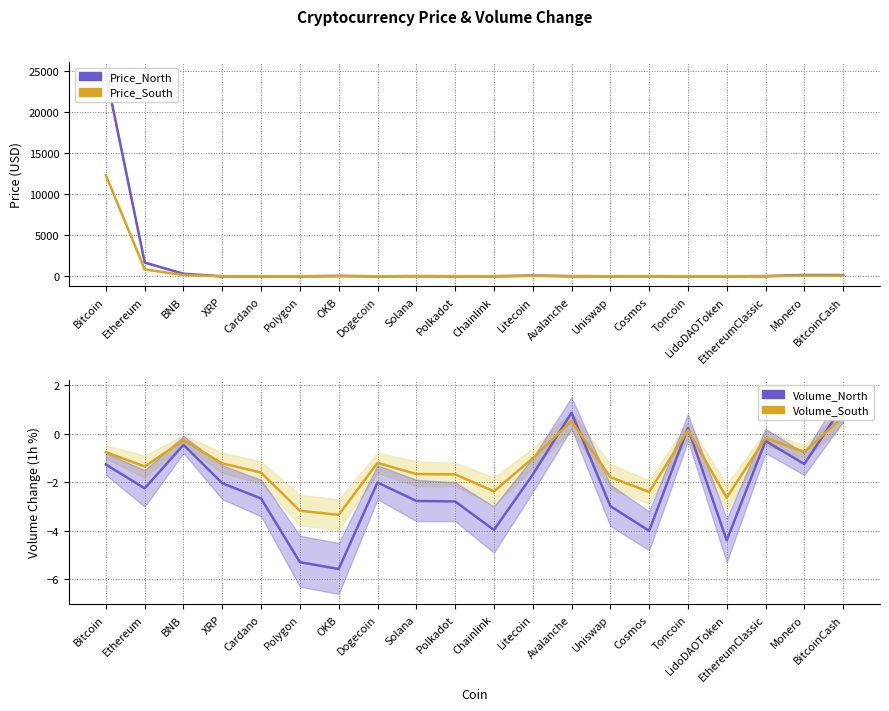

What is the sum of the Price_South values at BitcoinCash and Solana?

85.7